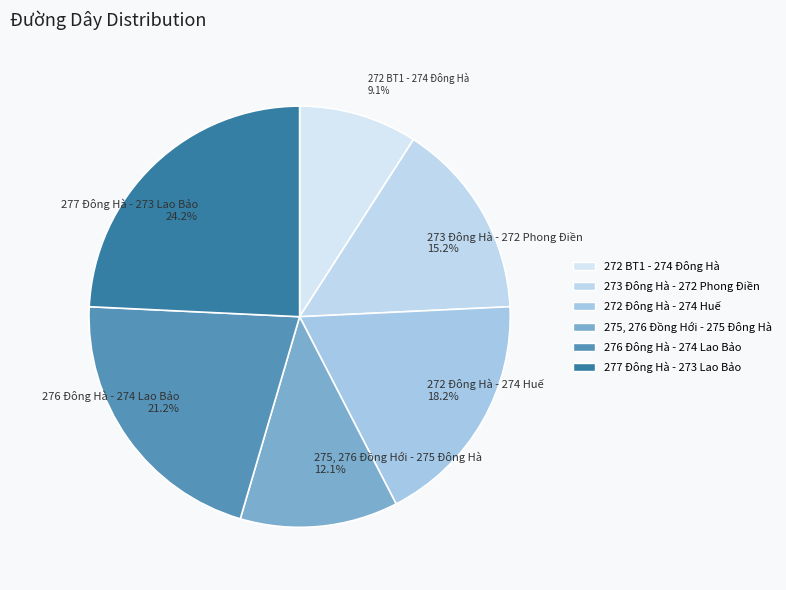

Is 277 Đông Hà - 273 Lao Bảo the majority of the pie?

No